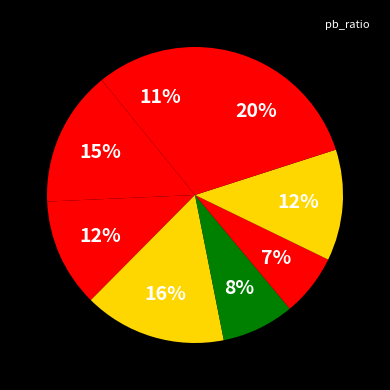

How many slices are in this pie chart?

8